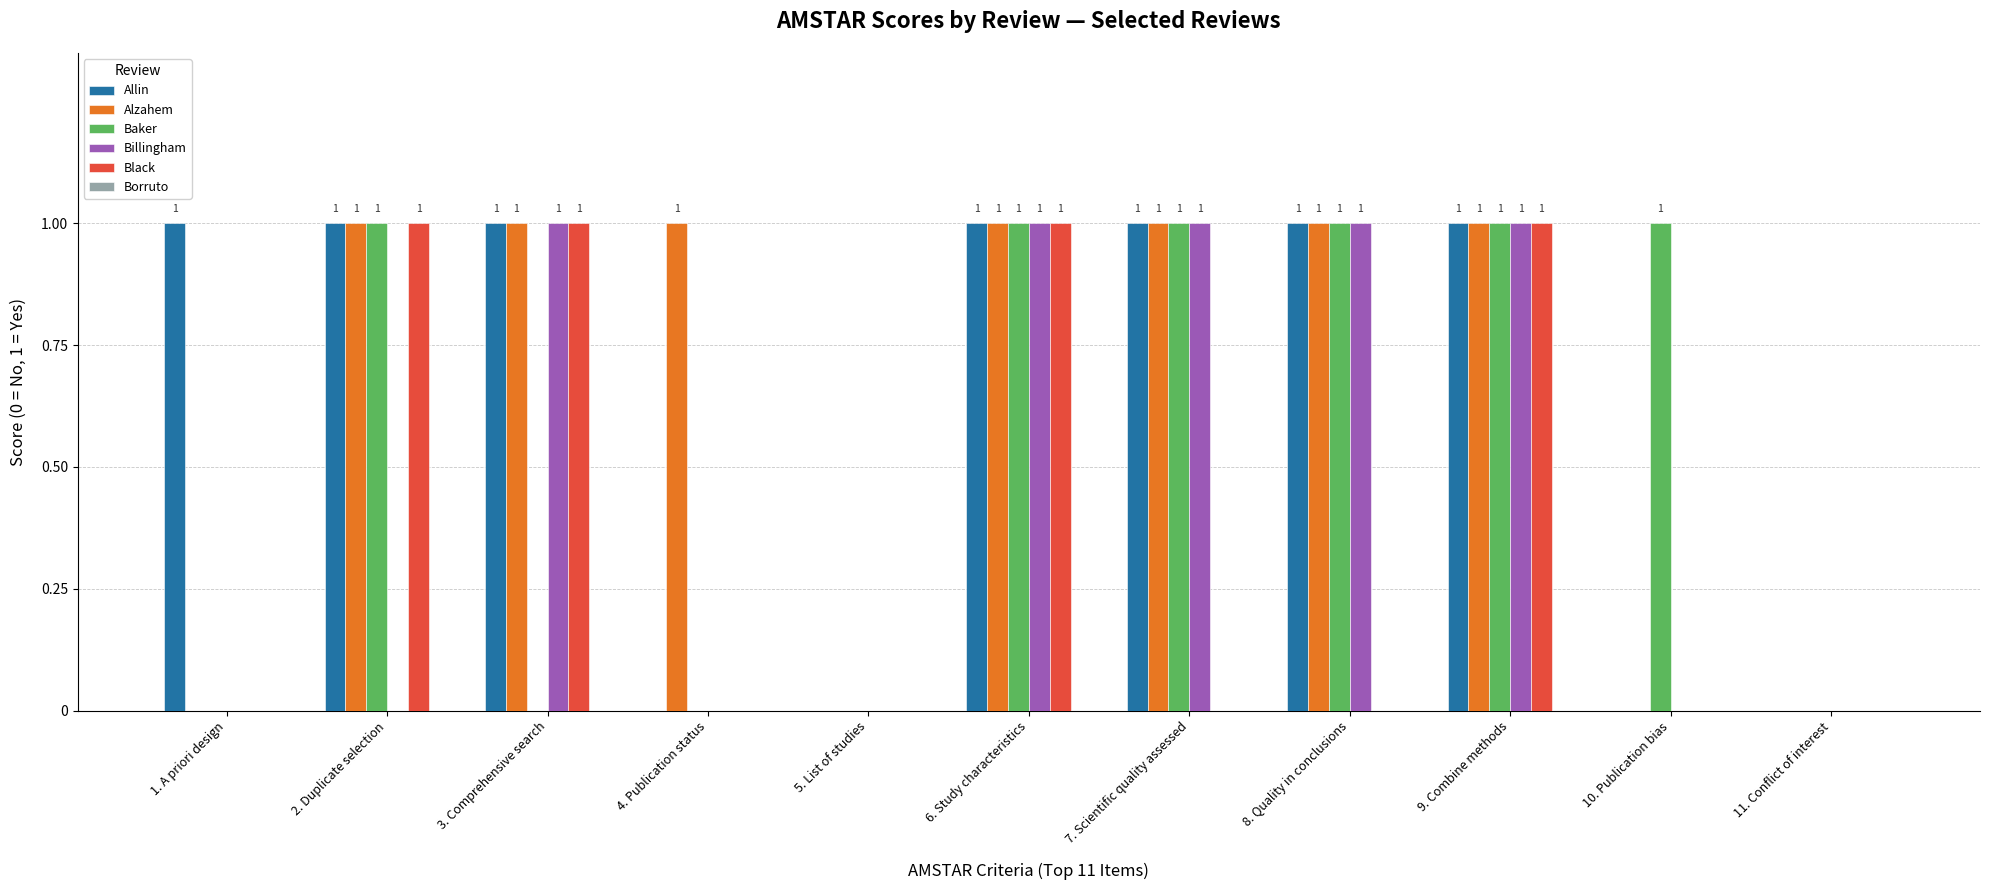

Between 8. Quality in conclusions and 9. Combine methods, which series saw the biggest shift?

Black